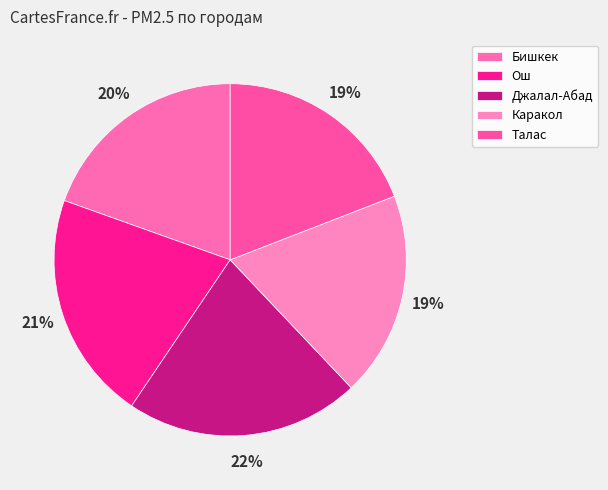

Rank the categories by value from lowest to highest.

Каракол, Талас, Бишкек, Ош, Джалал-Абад